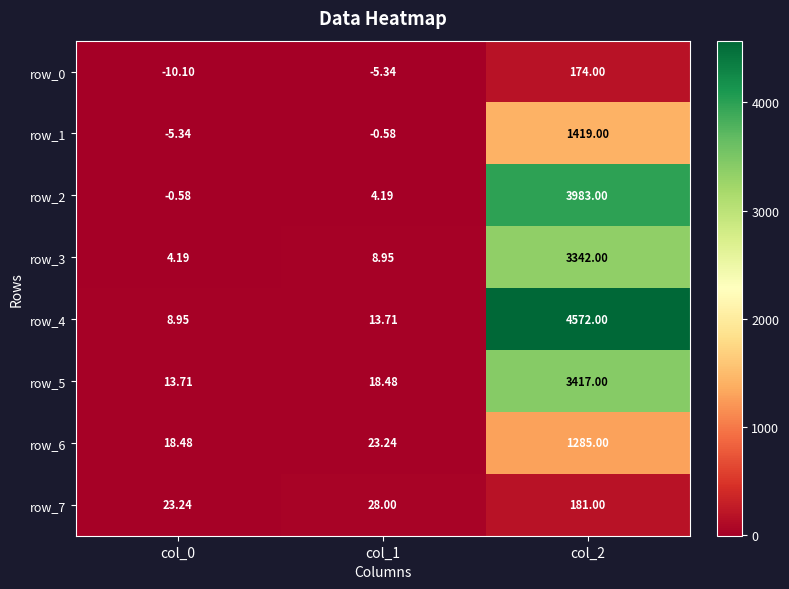

Is the value of row_7 at col_1 greater than the value of row_2 at col_2?

No